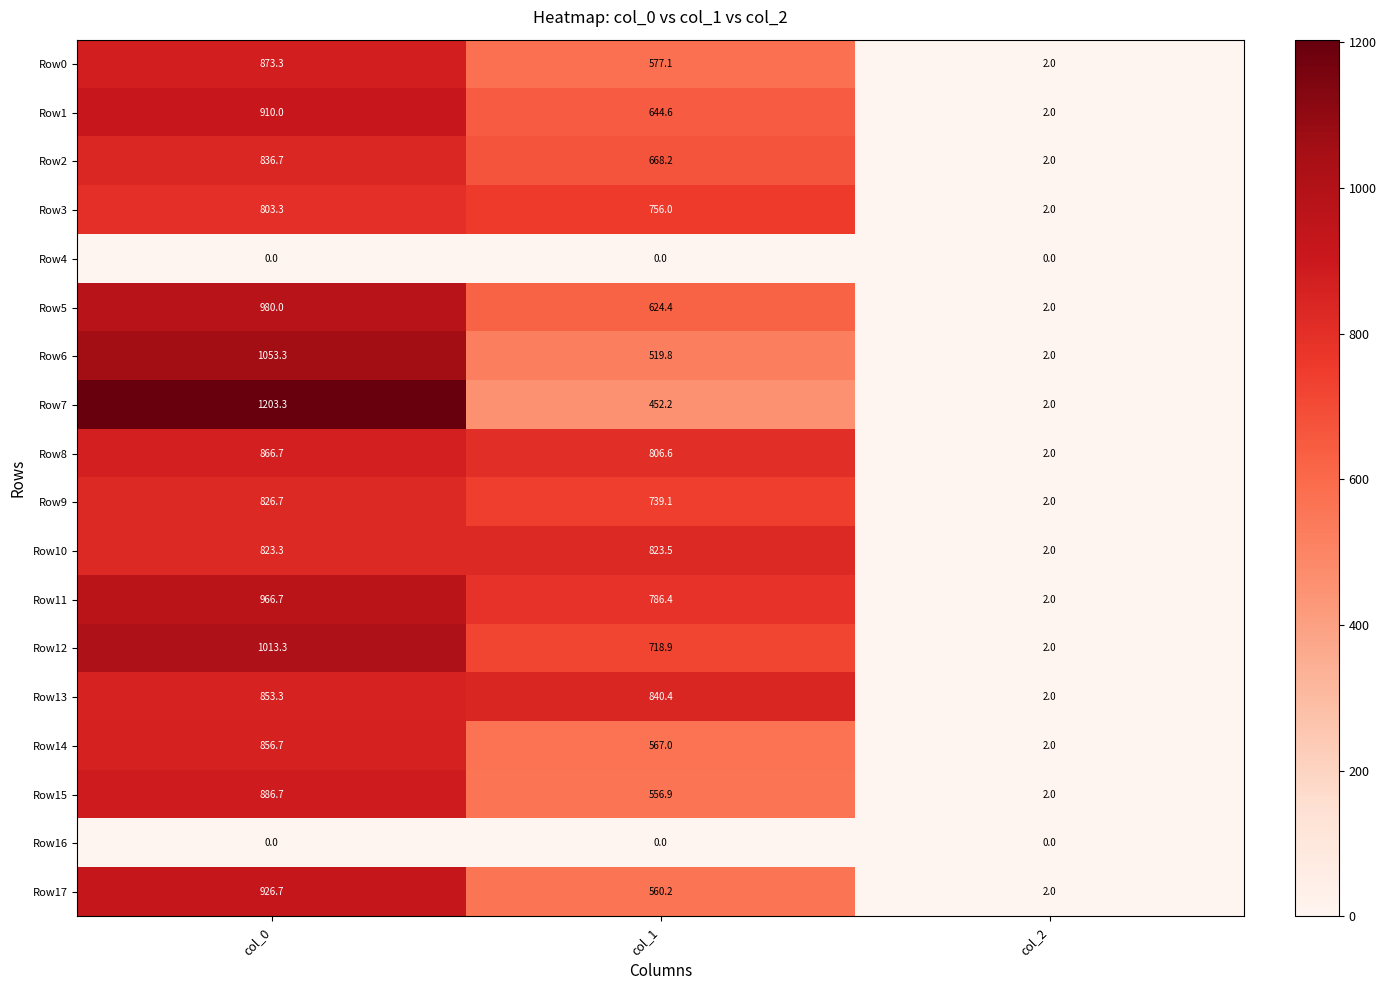

At which label is Row0 closest to 437?

col_1